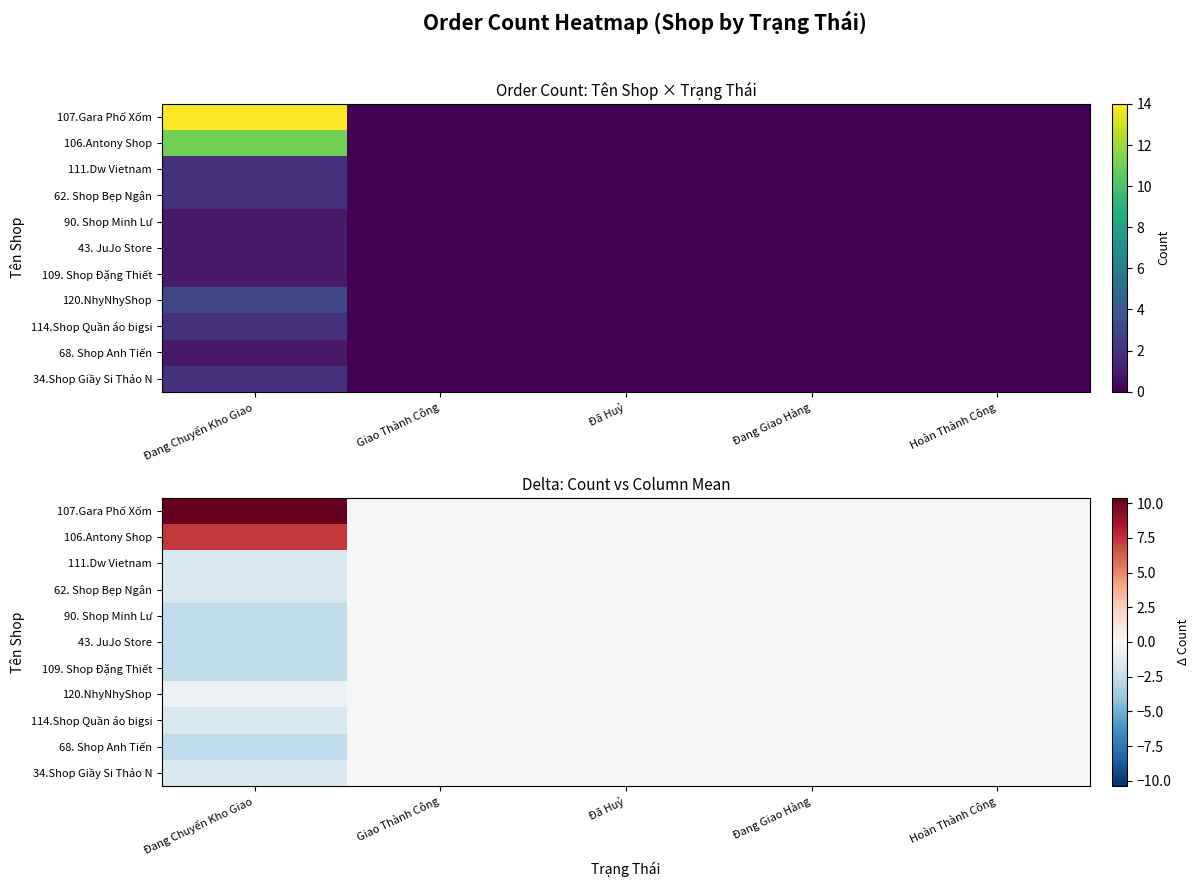

What is the greatest value displayed?

10.4